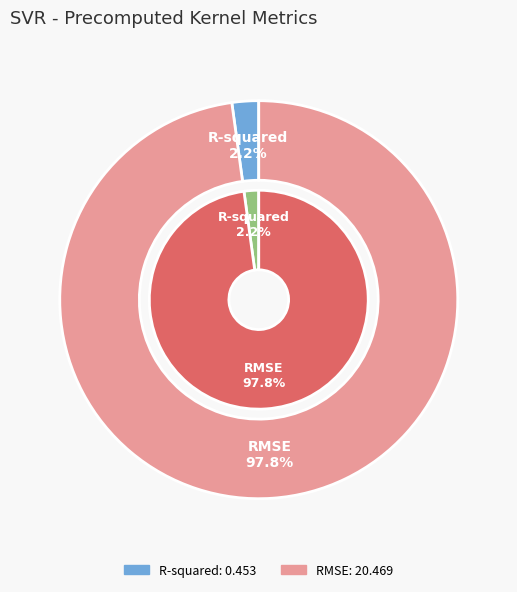

What is the total percentage of RMSE and R-squared?

100.0%